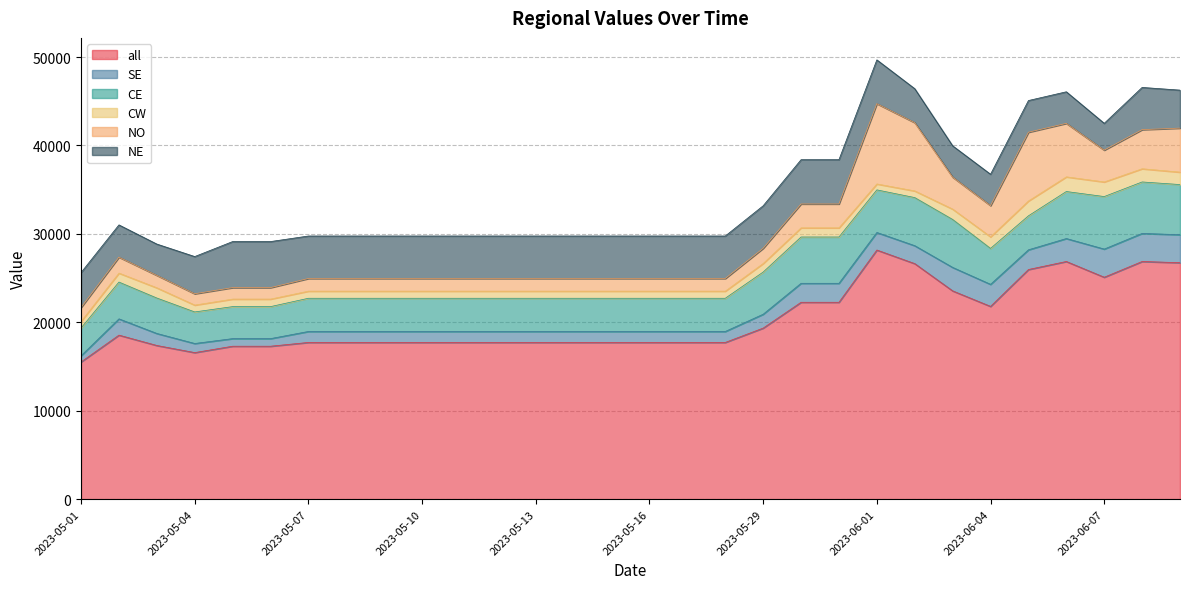

True or false: NO has a value of 3532.2 at 2023-06-05.

False